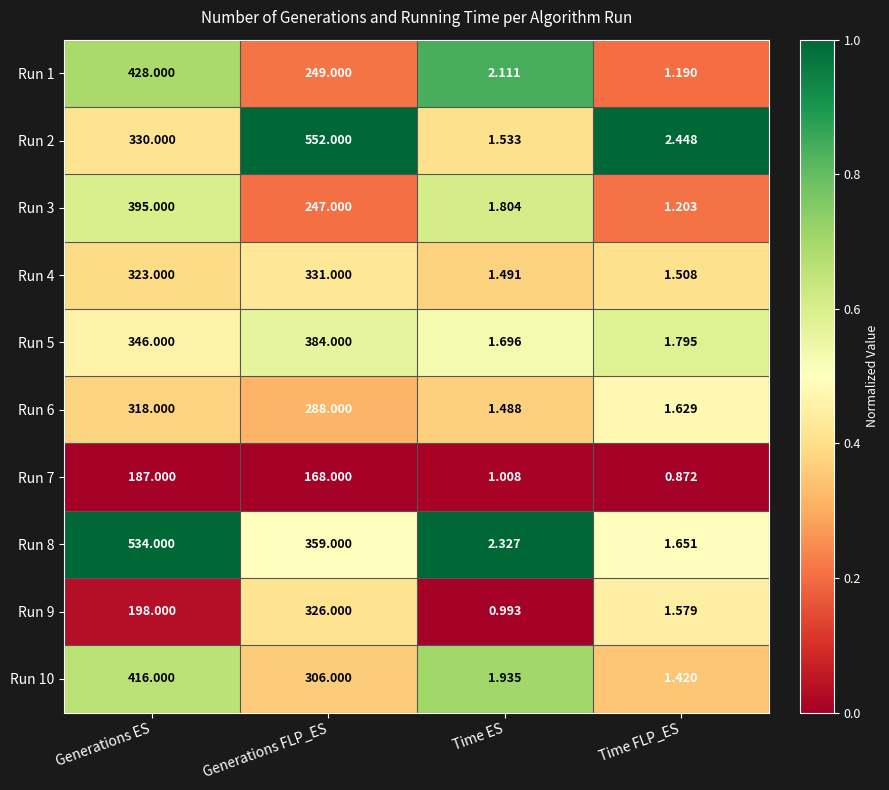

Where is Run 3 nearest to the value 198?

Generations FLP_ES